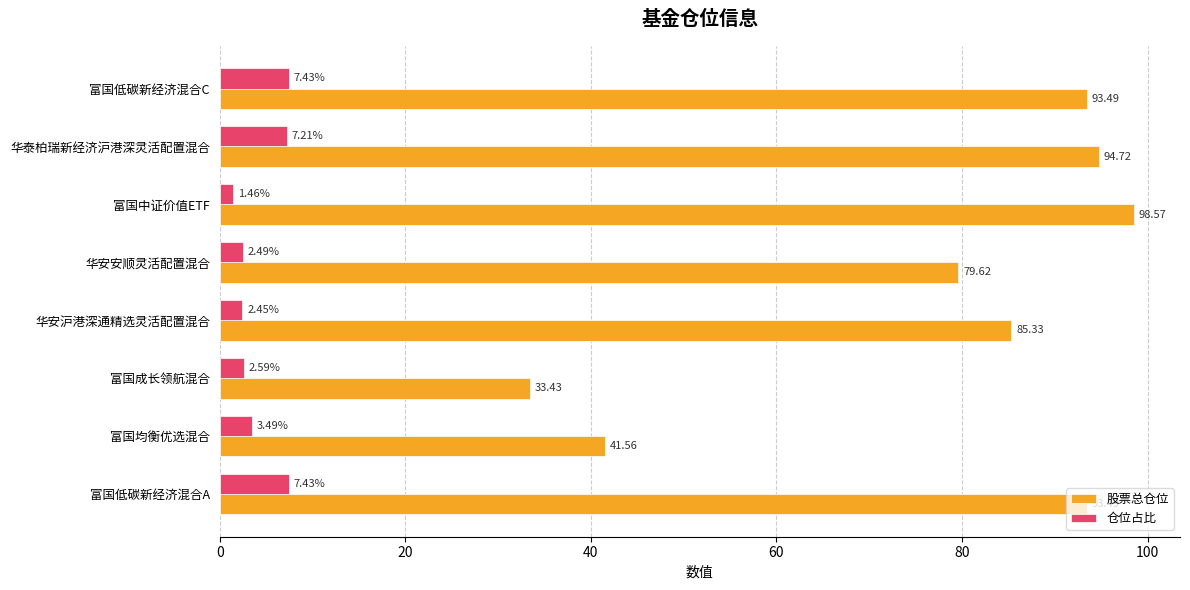

What is the total value across all series at 富国低碳新经济混合C?

100.9